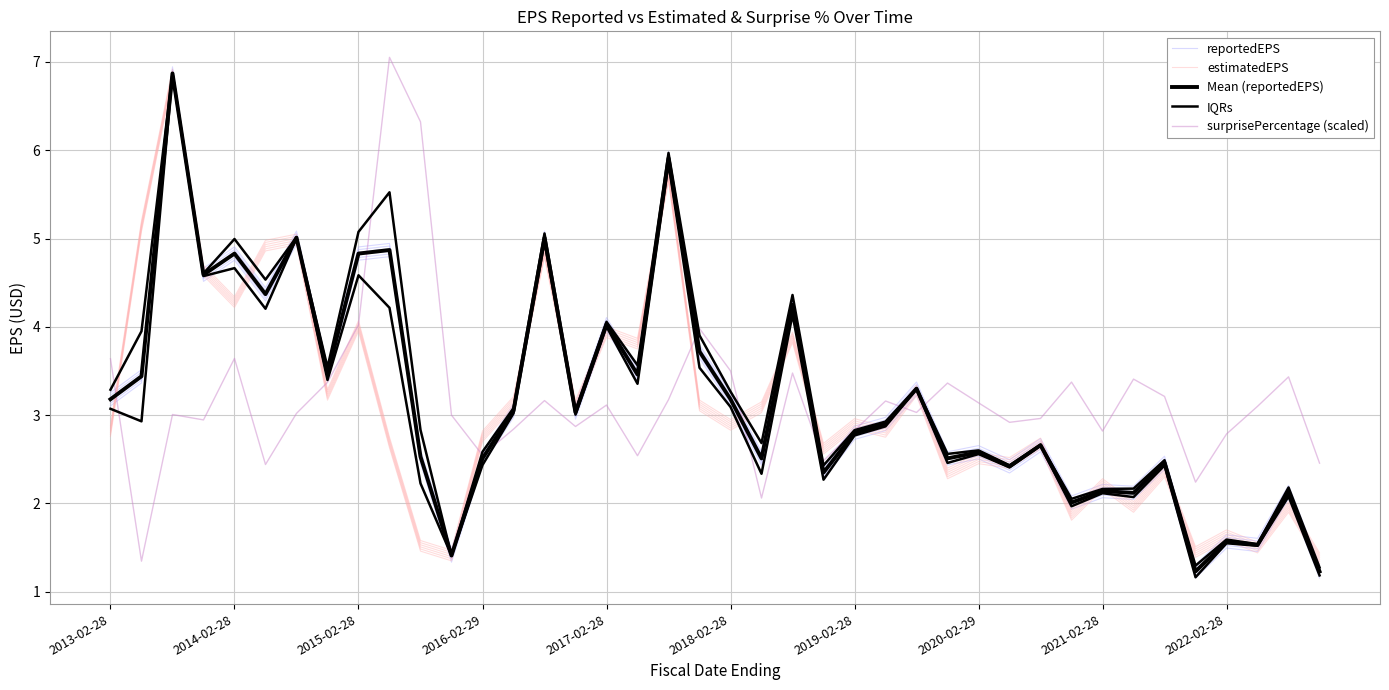

What is the difference between the highest and lowest values at 19?

0.9